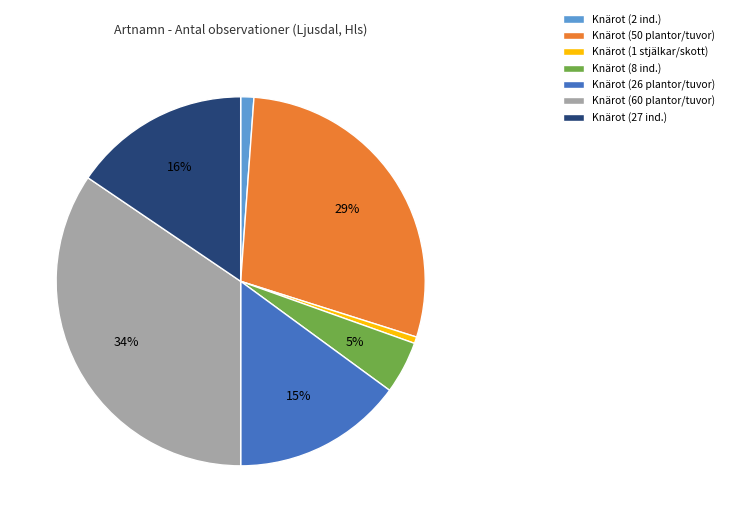

Is there any slice that represents more than half of the pie?

No